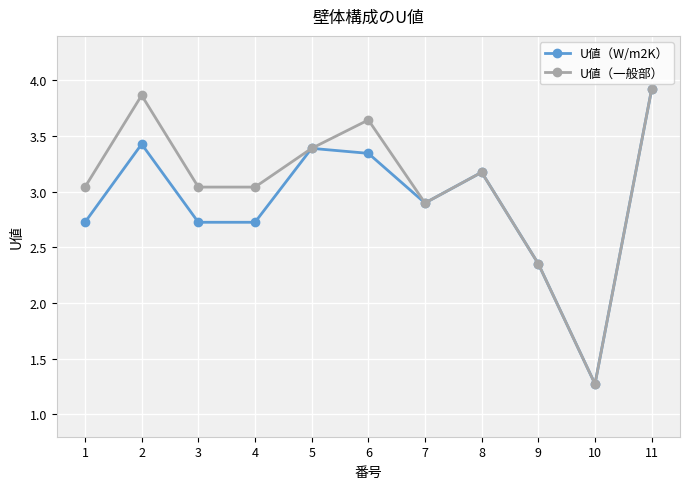

Count the number of categories in the chart.

11